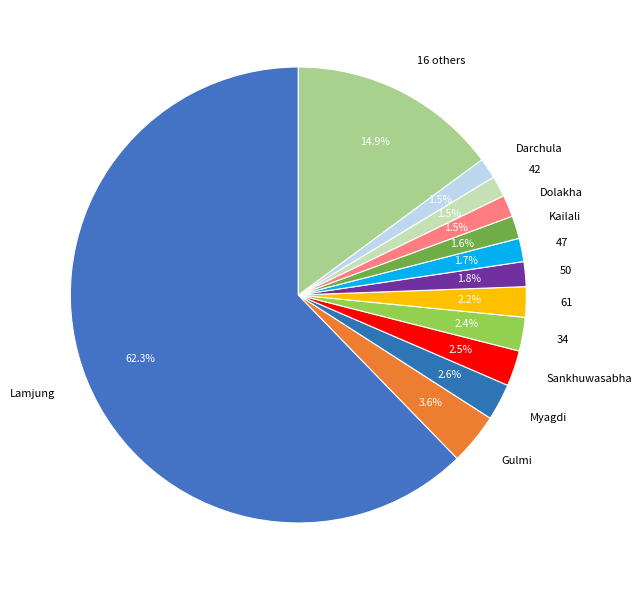

Which category has the biggest portion of the pie?

Lamjung